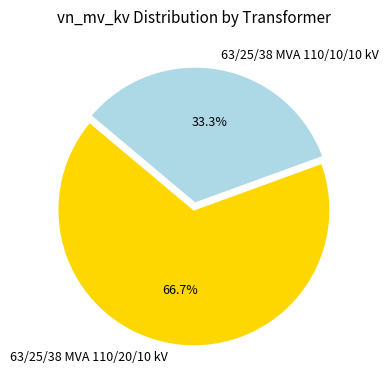

How many slices are in this pie chart?

2